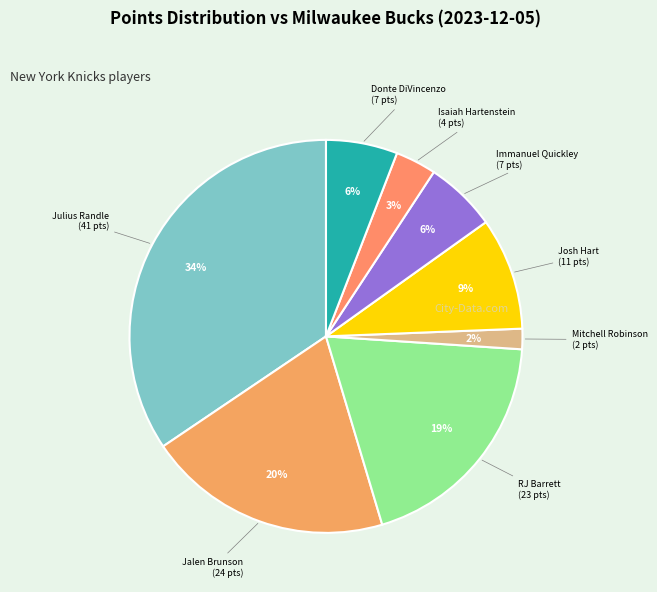

Does any single category account for the majority?

No